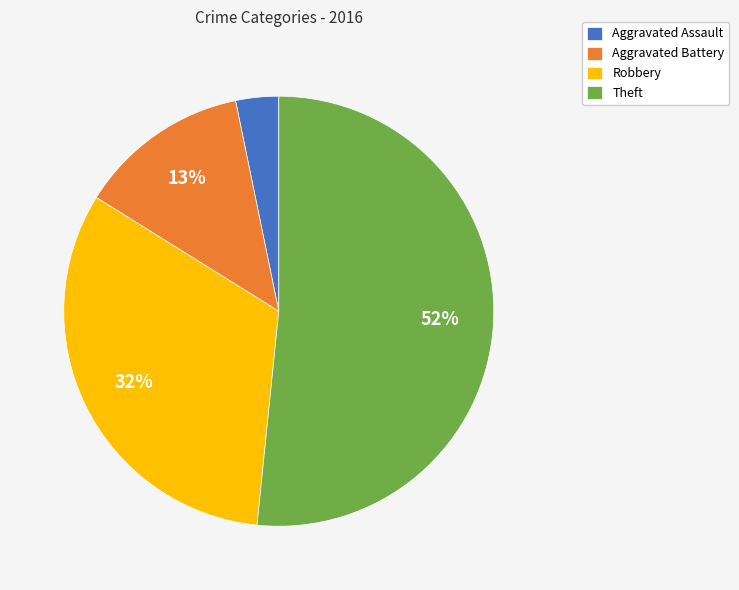

Count the number of slices in the pie.

4